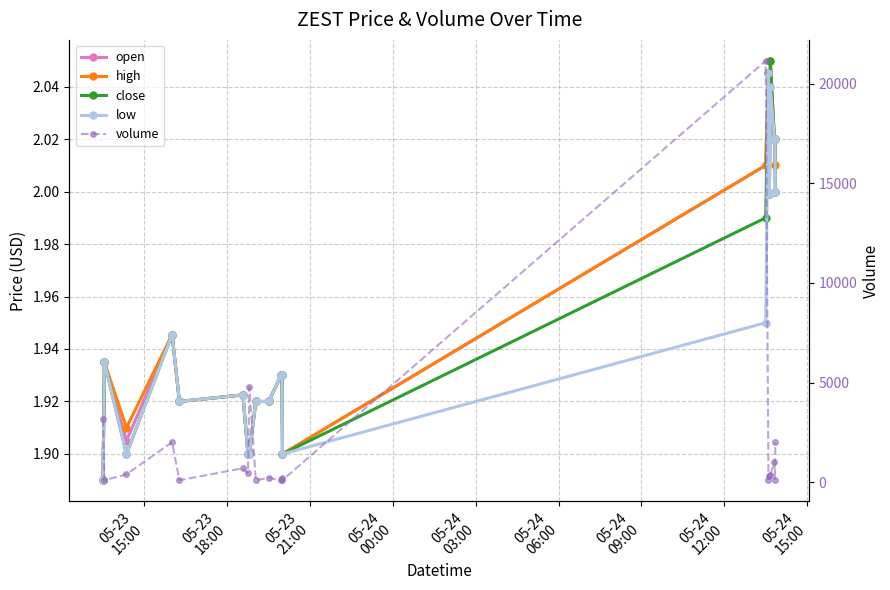

True or false: close and high intersect in this chart.

False